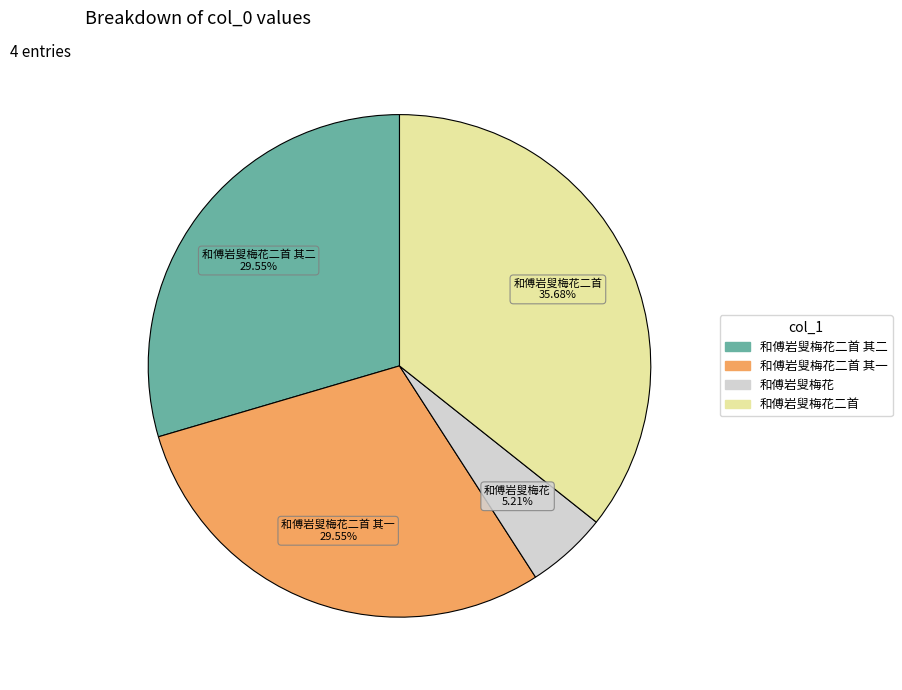

Is there any slice that represents more than half of the pie?

No